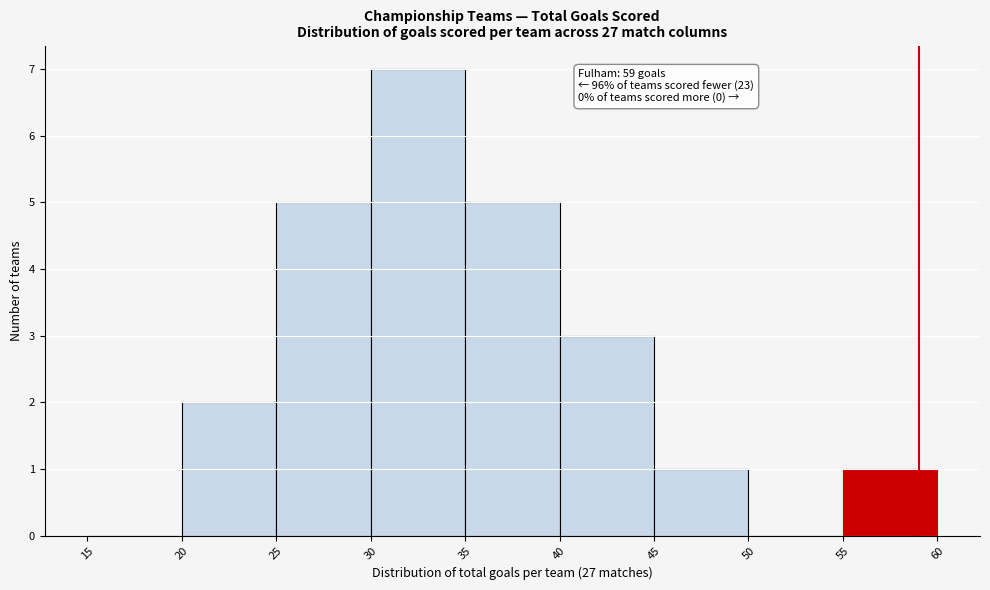

Over which range of the x-axis is the bar tallest?

30 to 35